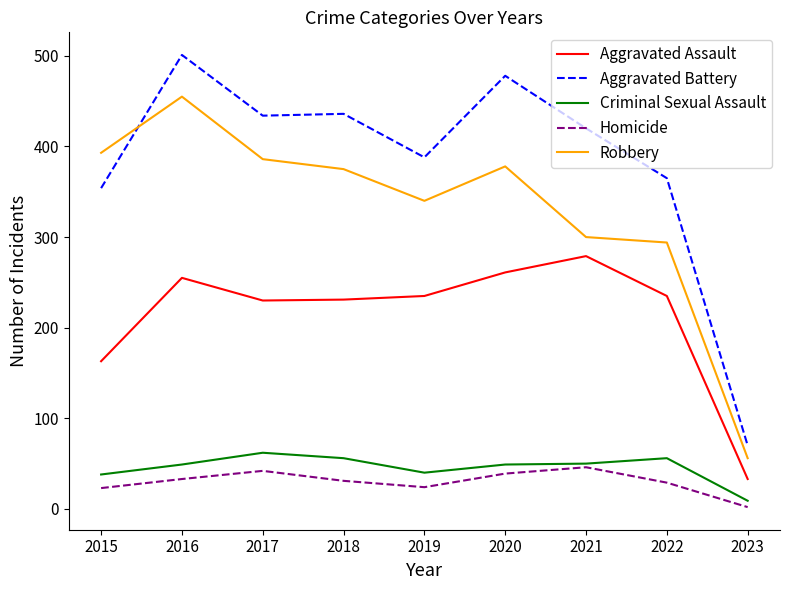

Where do Robbery and Aggravated Battery first cross each other?

2015 and 2016